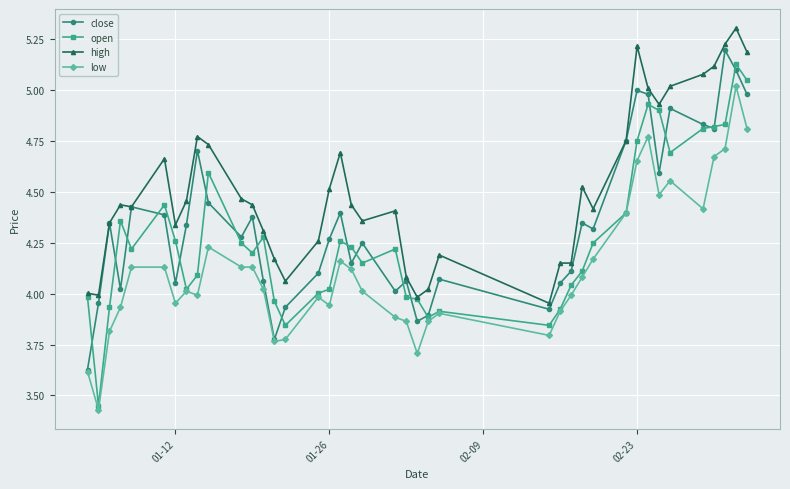

True or false: low and high intersect in this chart.

False